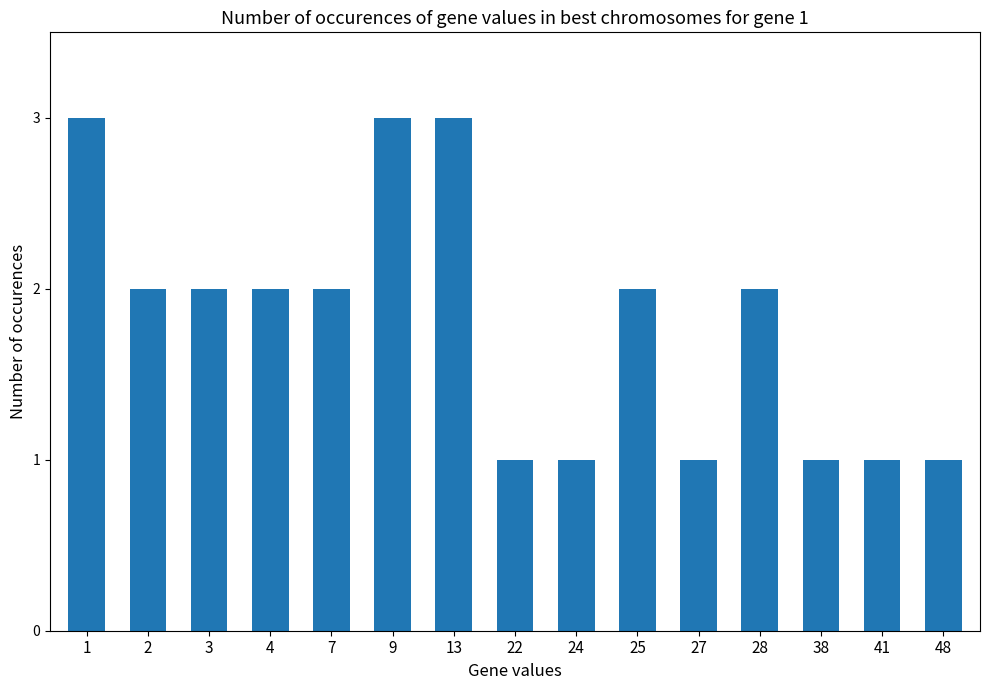

How many bars are there in total?

15